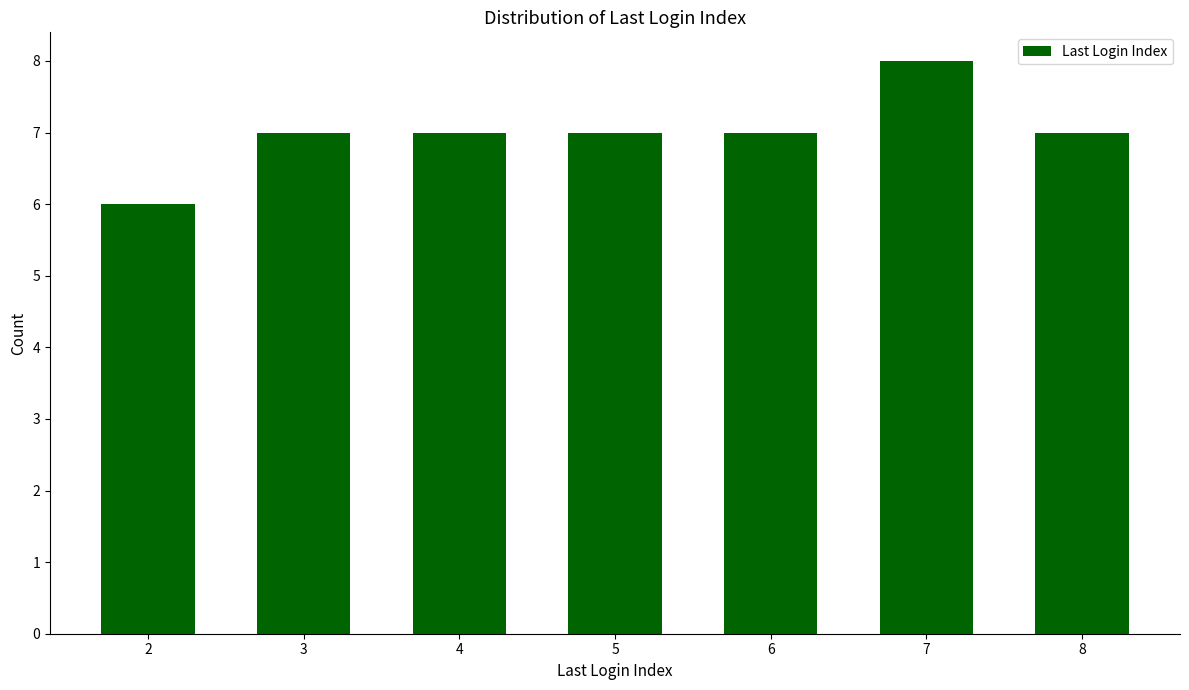

What is the change in value from 6 to 7?

+1